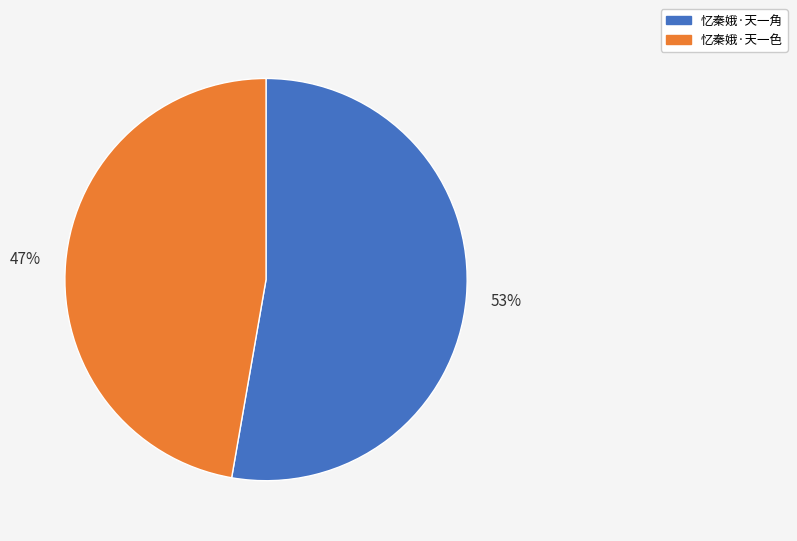

To the nearest percent, what is the combined percentage of 忆秦娥·天一角 and 忆秦娥·天一色?

100%